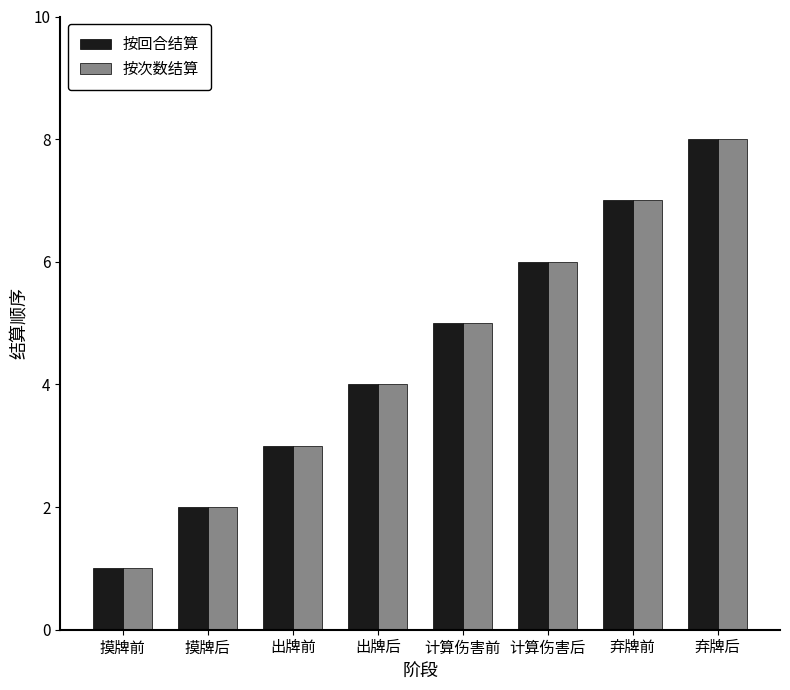

Reading left to right, extract all data points from this chart.

按回合结算: 1	2	3	4	5	6	7	8
按次数结算: 1	2	3	4	5	6	7	8